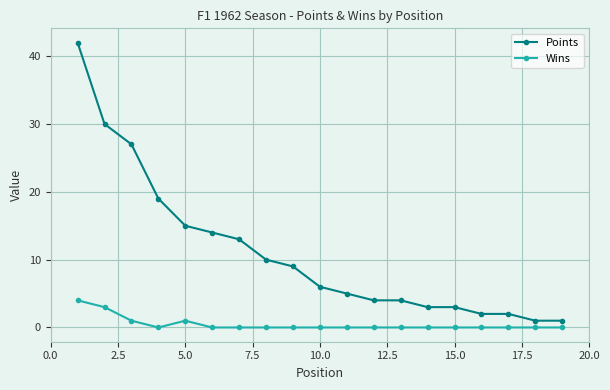

What is the difference between the maximum and minimum values in the Points series?

41